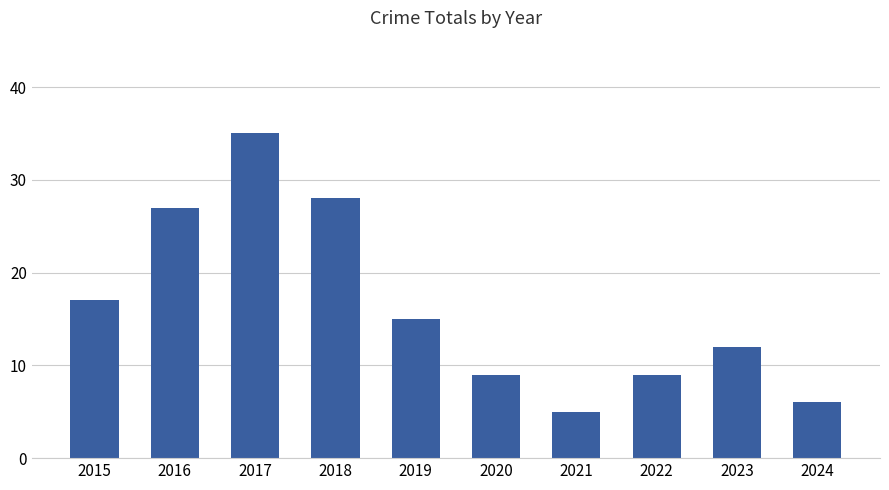

Reading left to right, list all the values displayed in this chart.

2015=17	2016=27	2017=35	2018=28	2019=15	2020=9	2021=5	2022=9	2023=12	2024=6